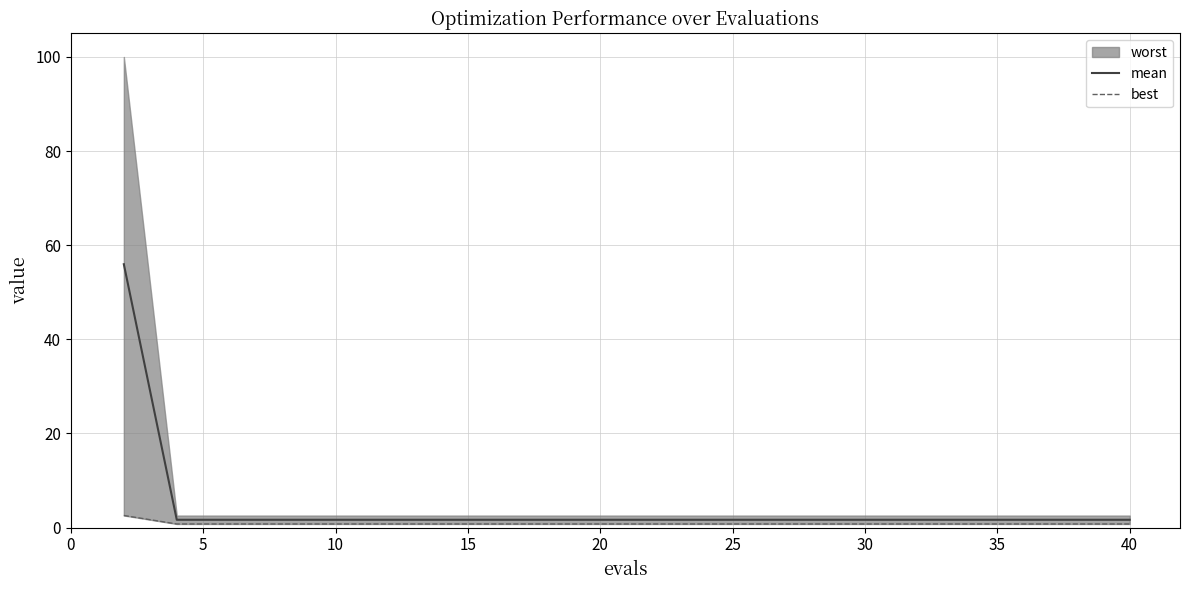

What is the difference between the maximum and second lowest values in the best series?

1.8